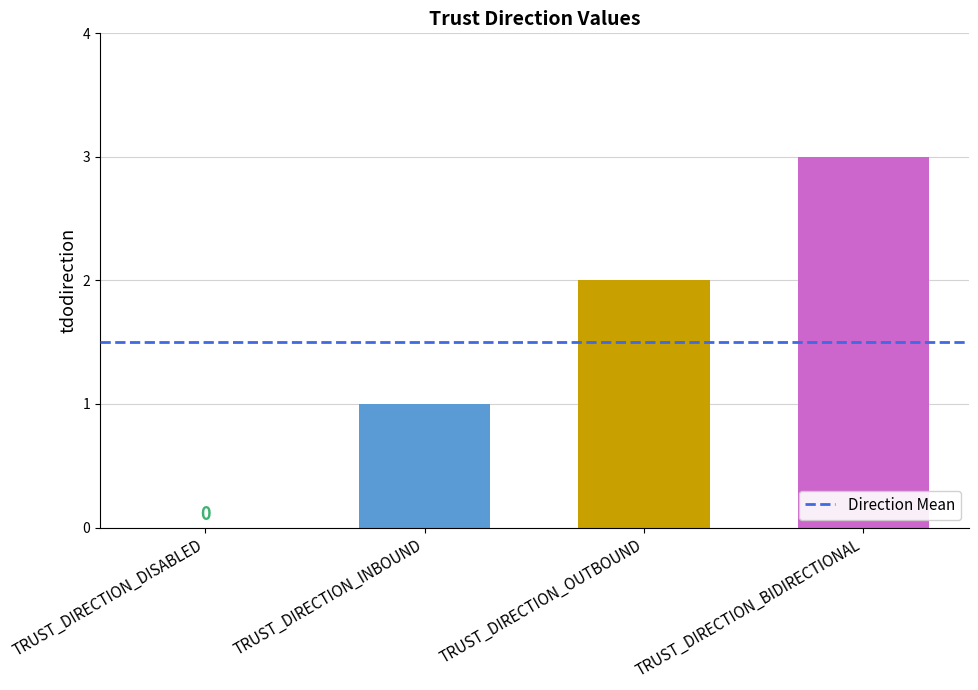

What is the approximate value at TRUST_DIRECTION_BIDIRECTIONAL?

3